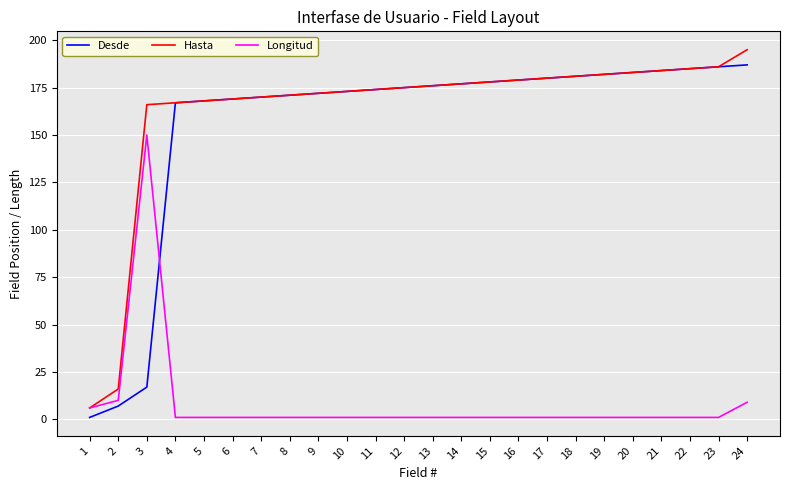

How many lines are shown in the chart?

3